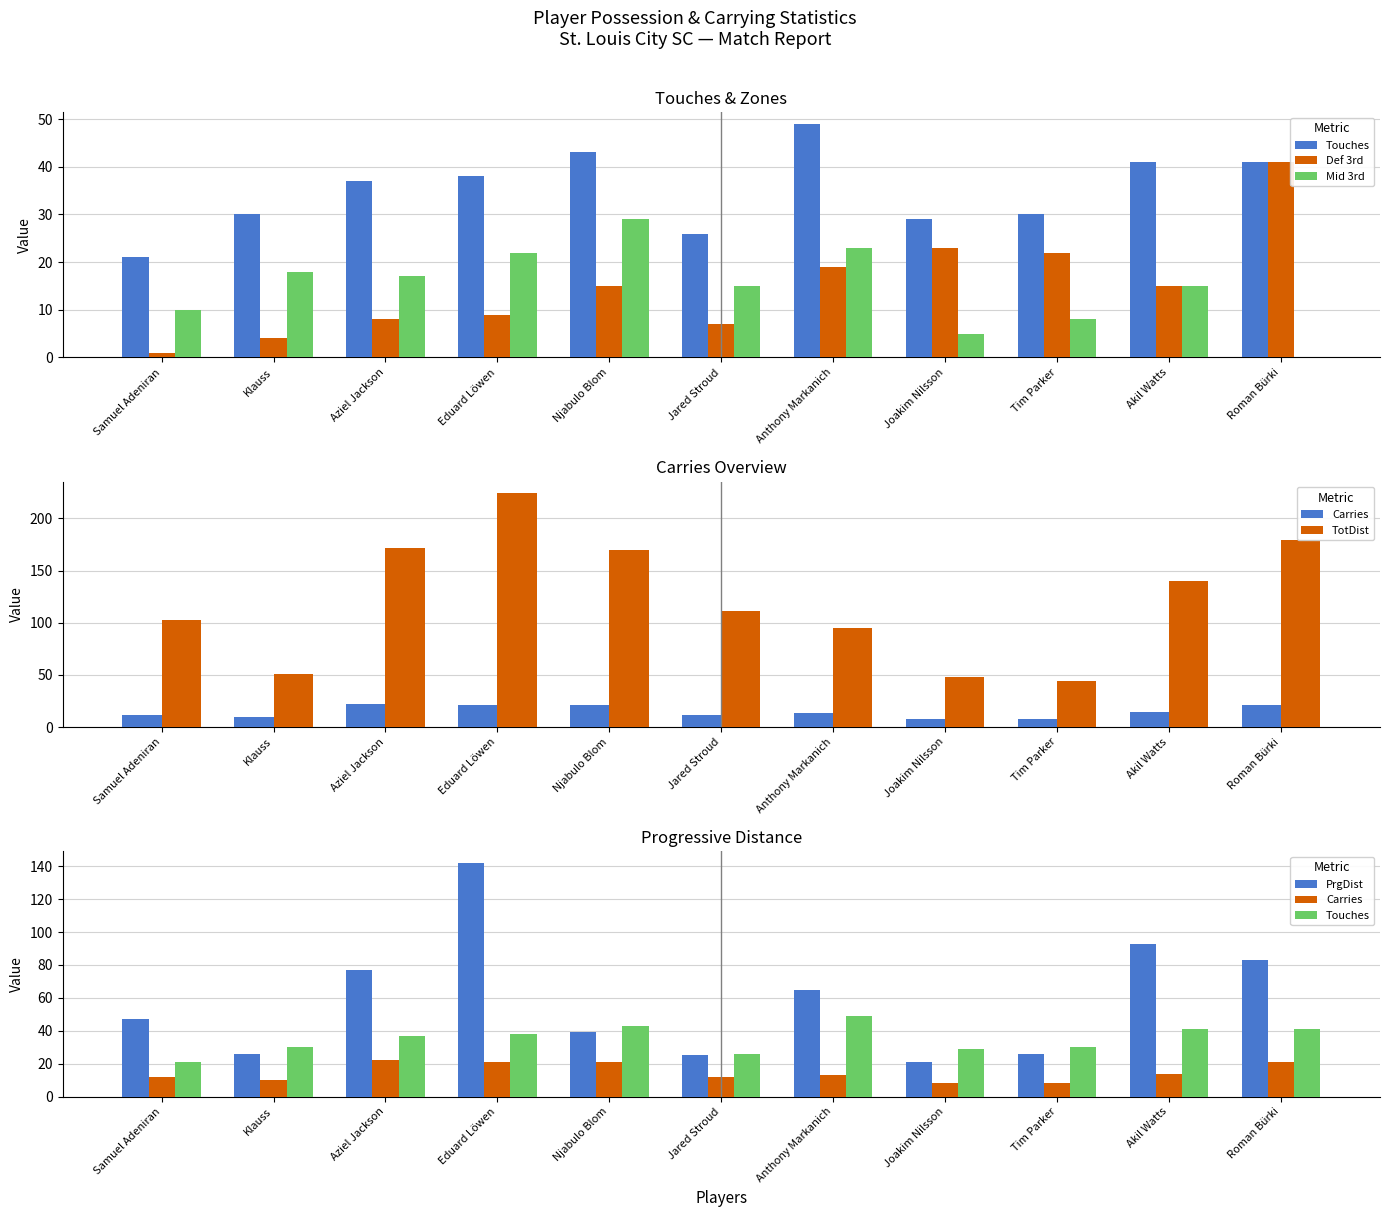

What is the sum of the Def 3rd values at Roman Bürki and Njabulo Blom?

56